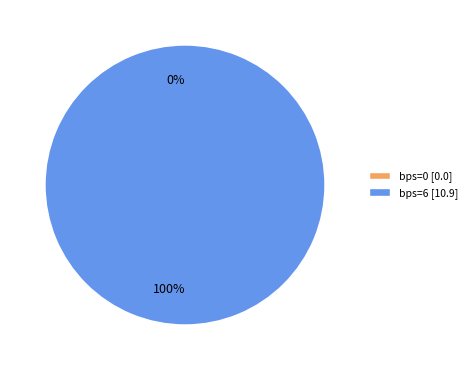

Between 6 and 0, which is larger?

6